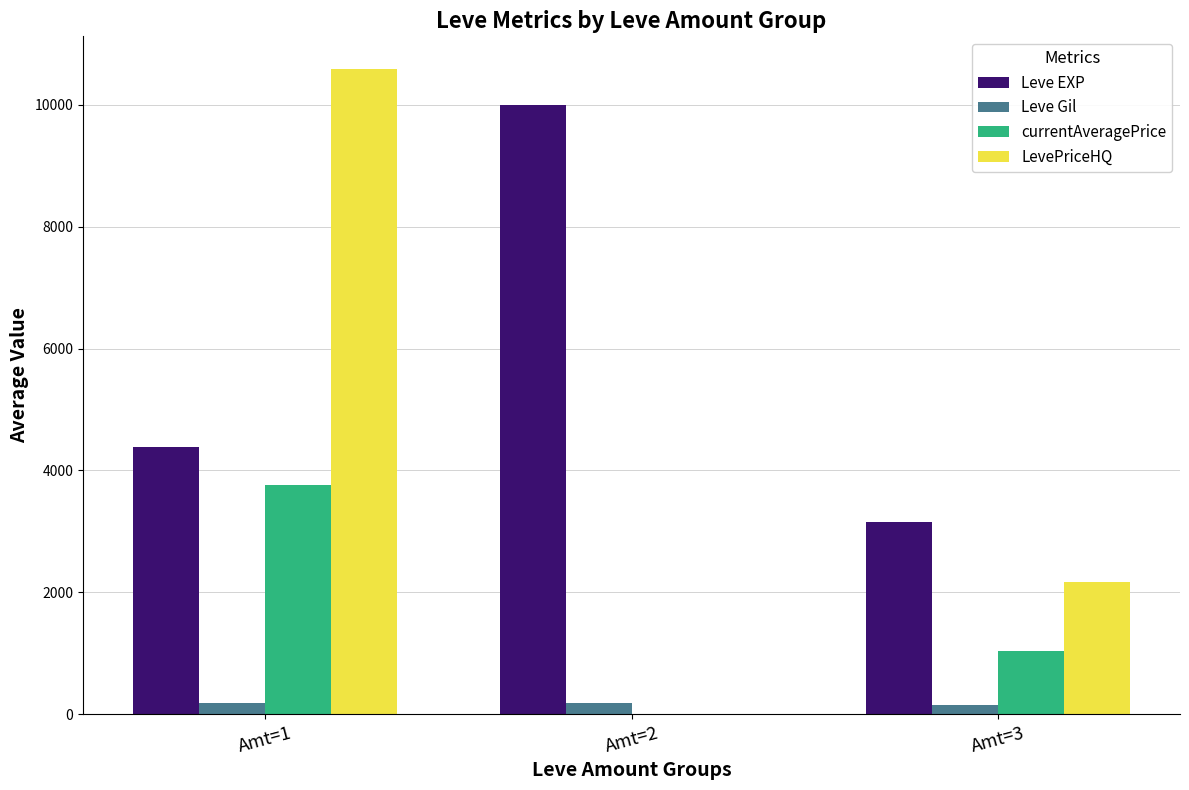

The value of LevePriceHQ at Amt=3 is 2173.8. True or false?

True